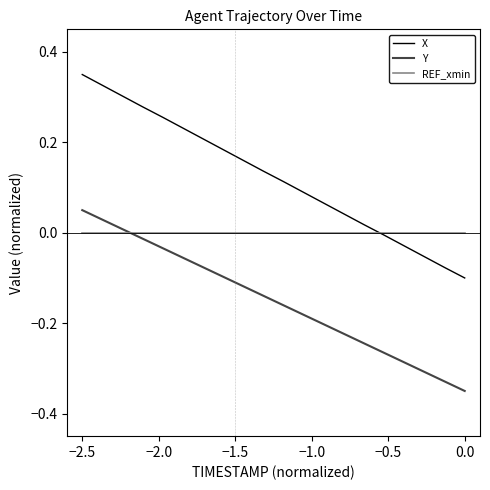

Which series has the largest total across all categories?

X